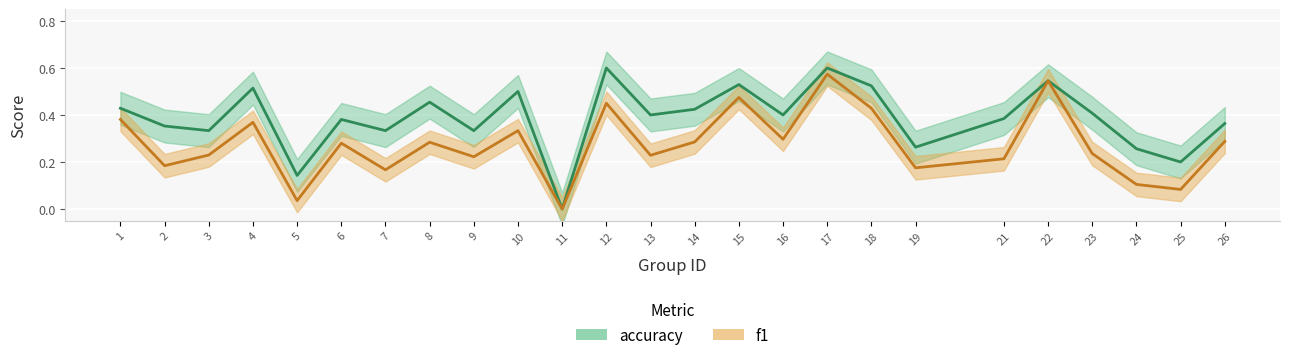

How many values in accuracy are above zero?

24